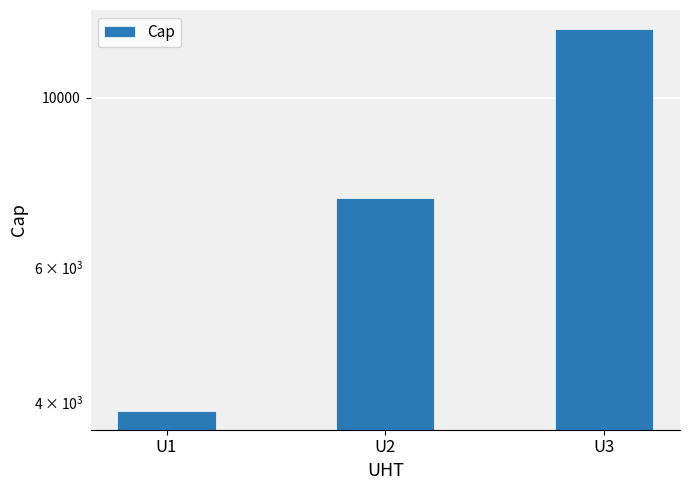

Which has a higher value, U2 or U1?

U2